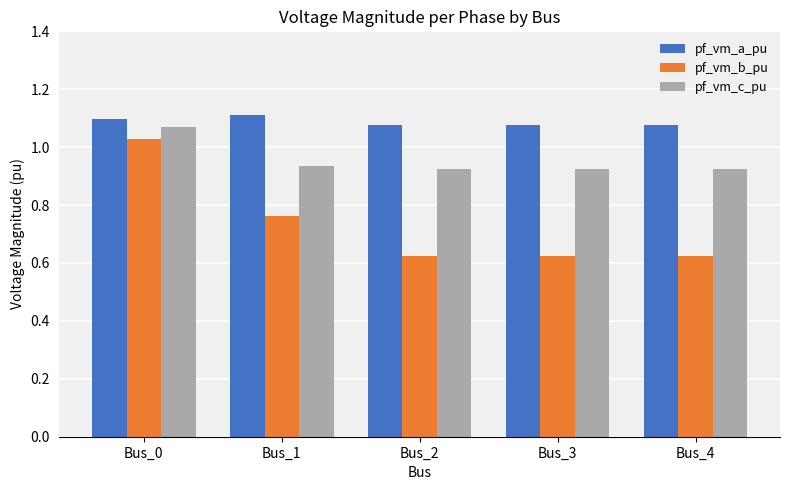

What is the total value across all series at Bus_0?

3.2